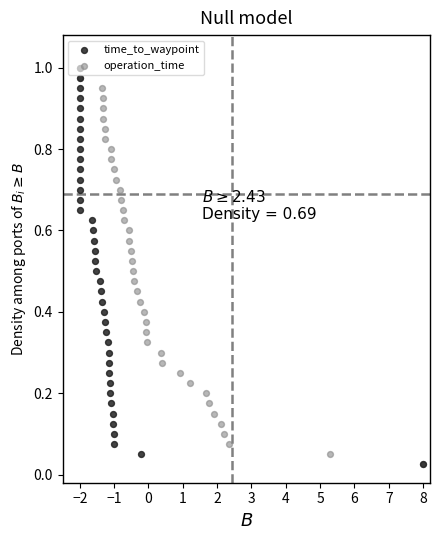

Which series contains the lowest Y value?

time_to_waypoint